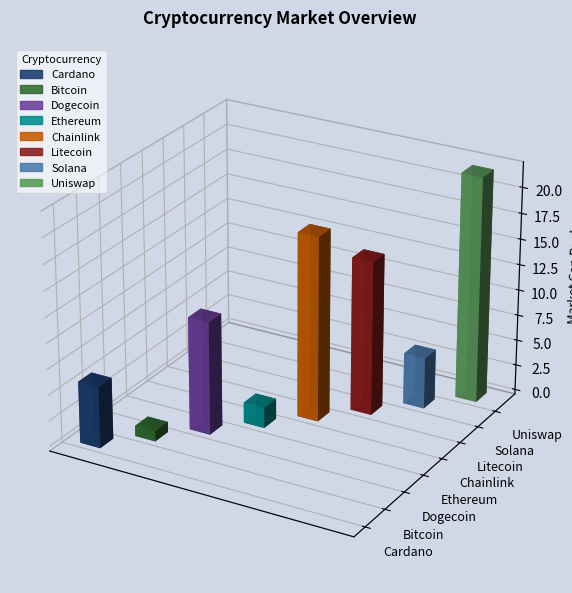

List the labels in order of current_price value, smallest first.

Dogecoin, Cardano, Uniswap, Chainlink, Litecoin, Solana, Ethereum, Bitcoin